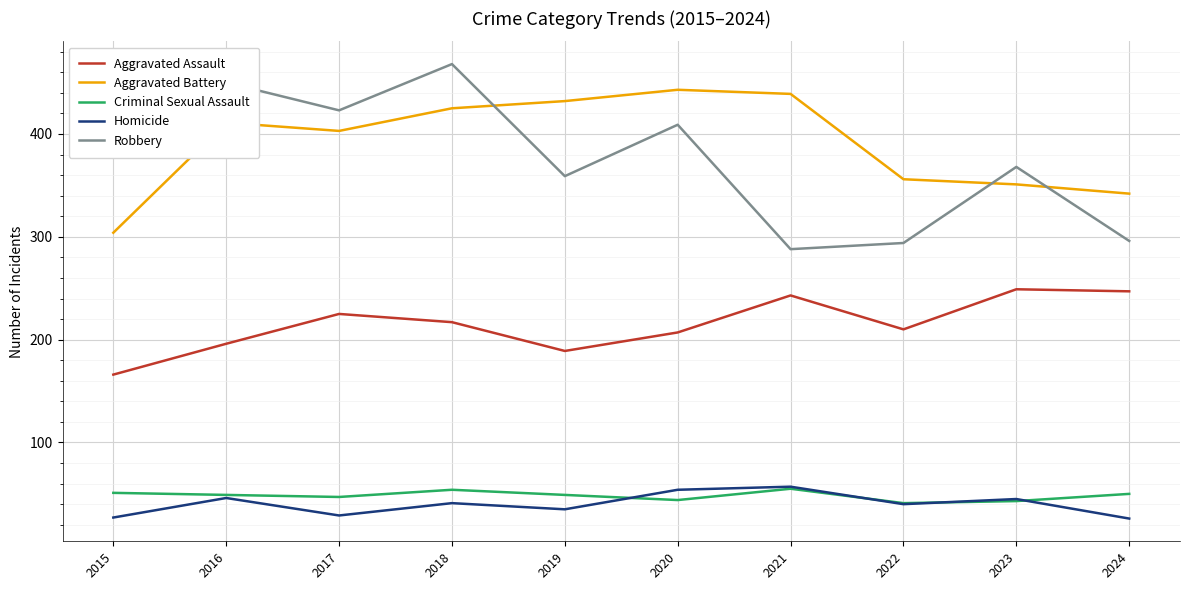

In Aggravated Assault, how many points are higher than both neighbors (excluding endpoints)?

3